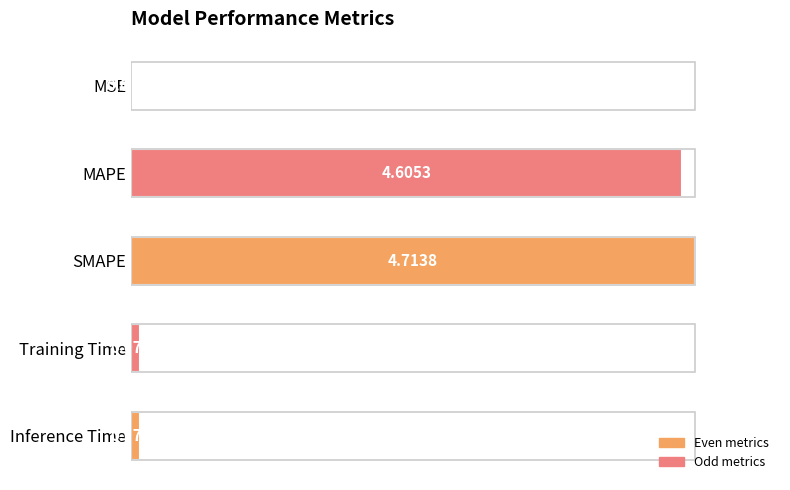

Are the bars horizontal?

Yes